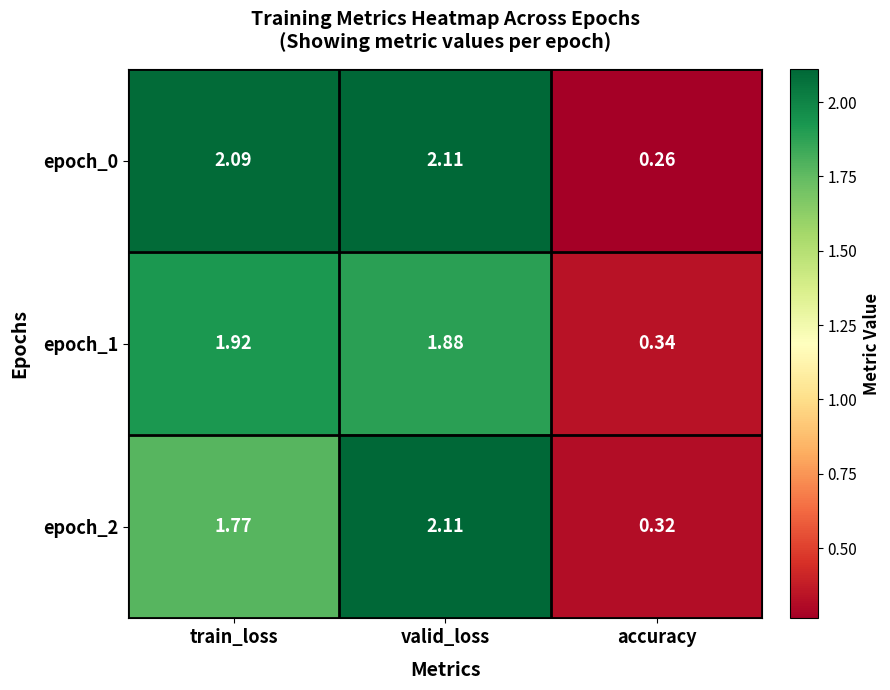

Which category has the lowest value in the epoch_1 series?

accuracy